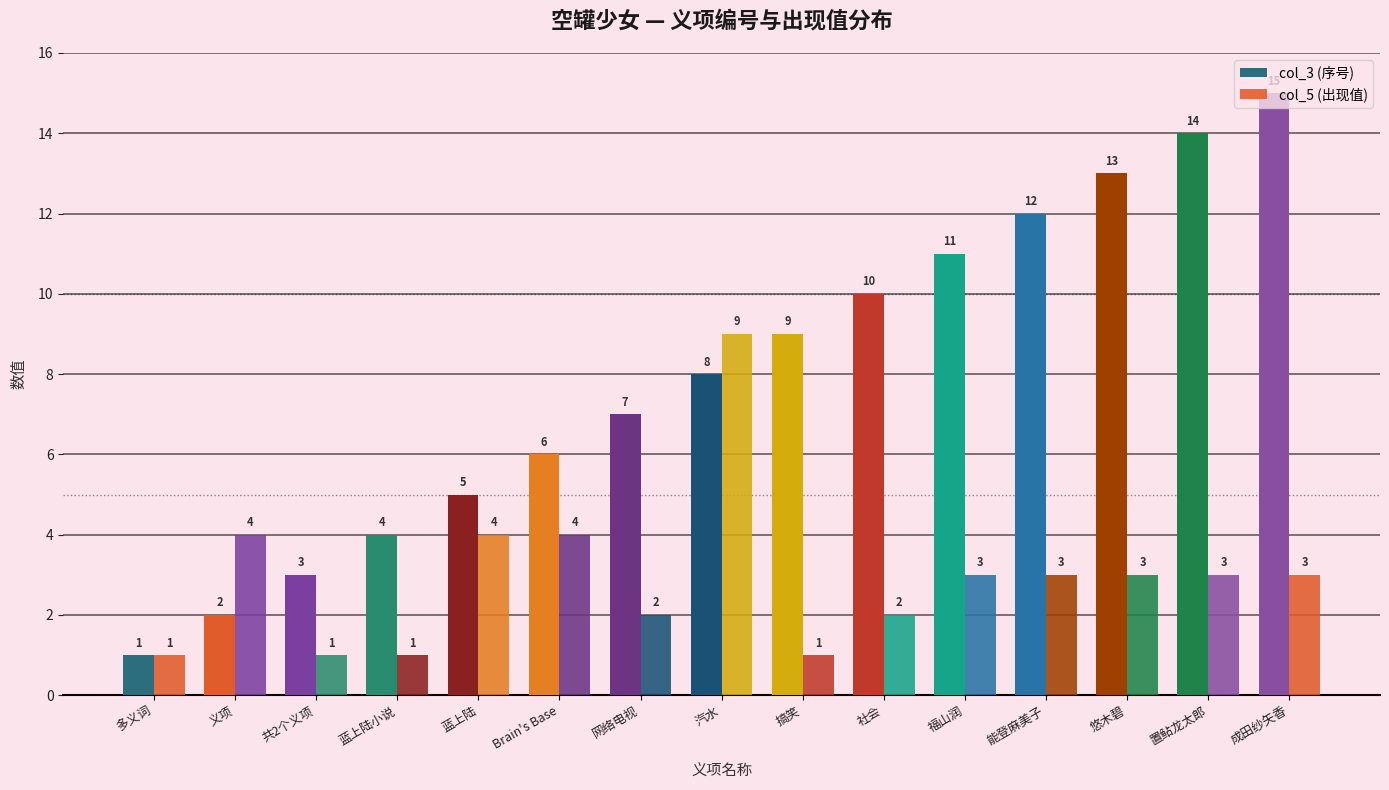

Are the bars horizontal?

No